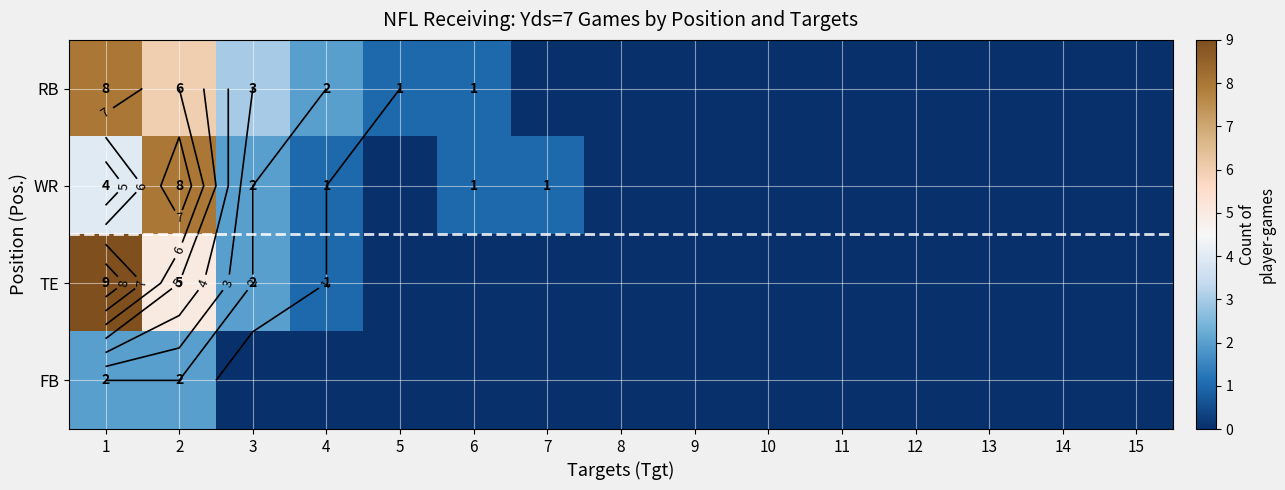

How many distinct data groups are displayed?

4